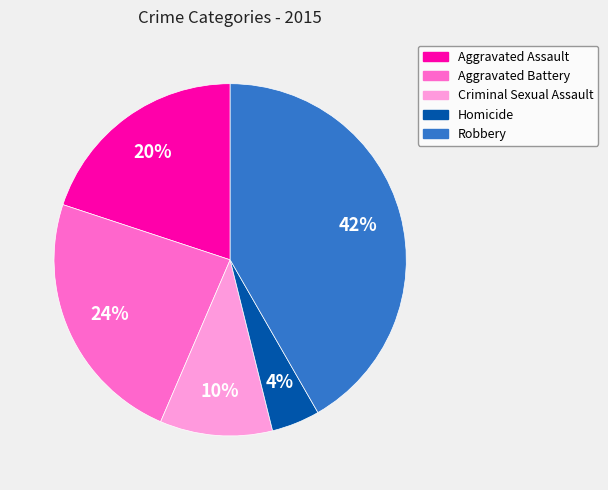

To the nearest percent, what portion does Criminal Sexual Assault represent?

10%